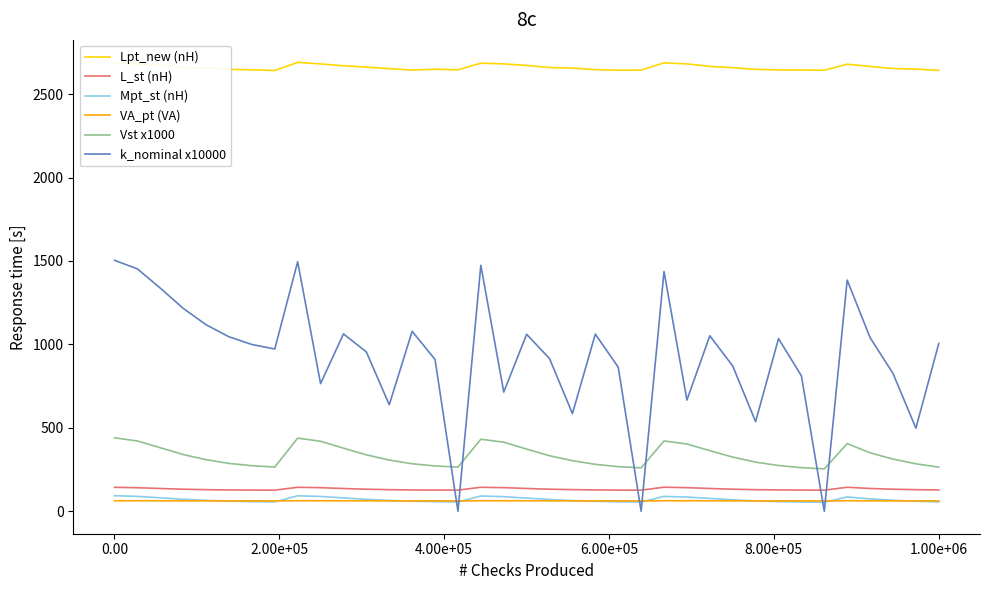

Which series has the largest total across all categories?

Lpt_new (nH)